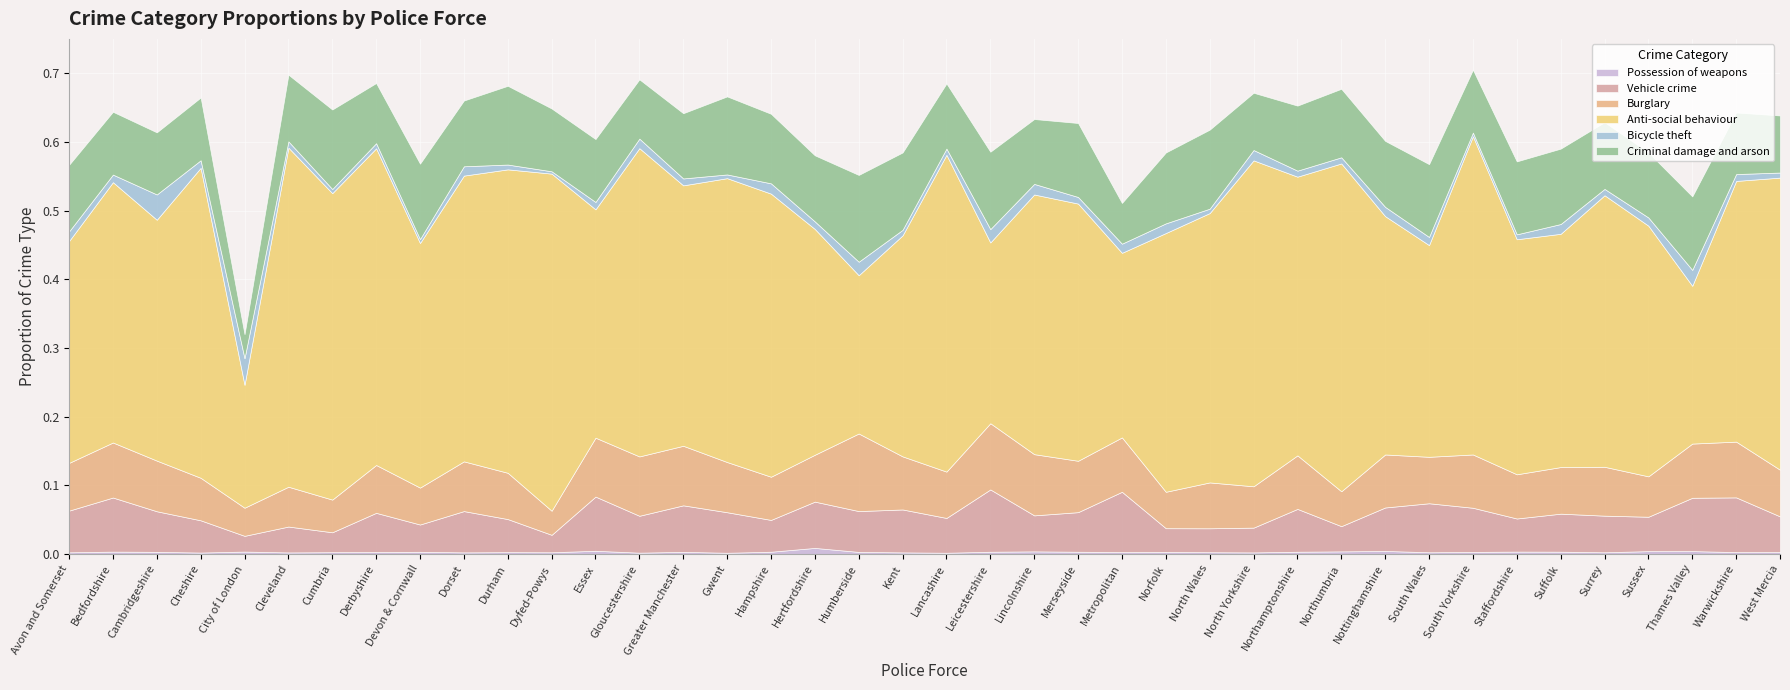

Between Dyfed-Powys and Thames Valley, which is larger?

Thames Valley